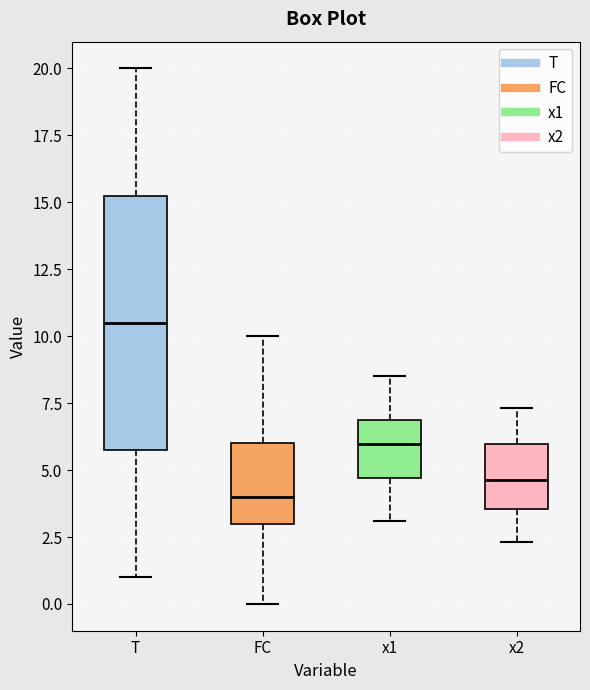

Where does the upper whisker of the box for FC end on the y-axis? The values are not printed on the chart, so give them approximately, as read against the axis.

10.0